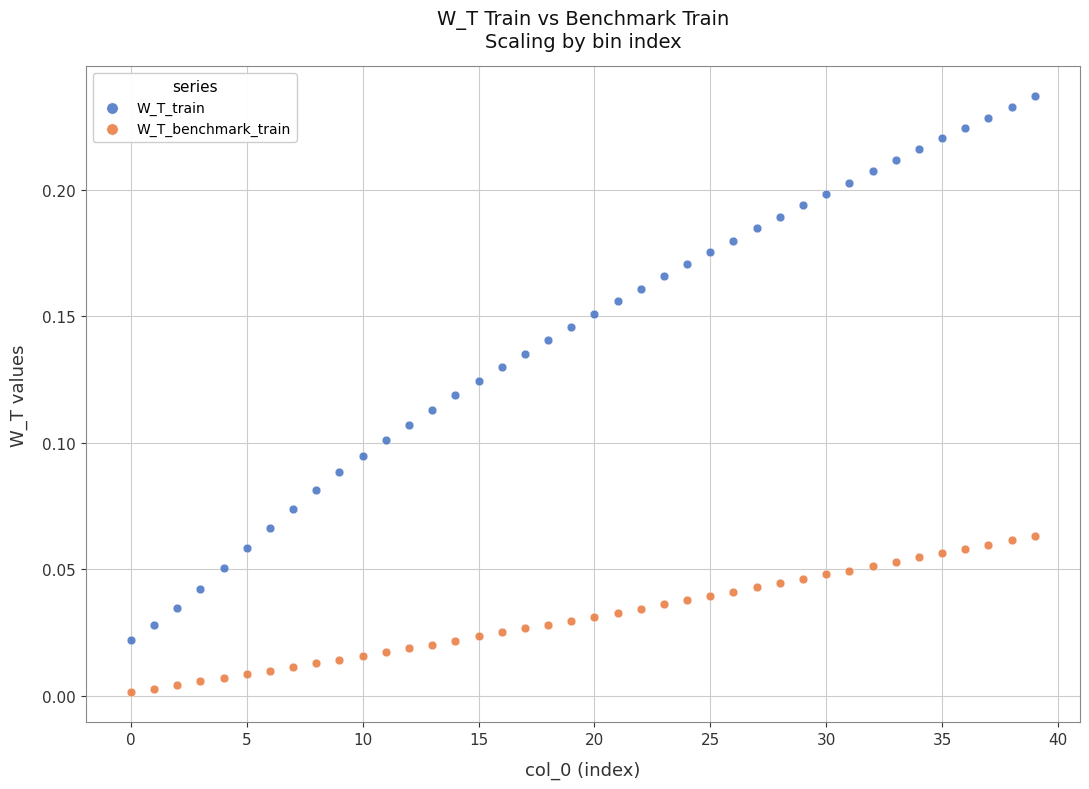

Which series has the largest Y range (max minus min)?

W_T_train